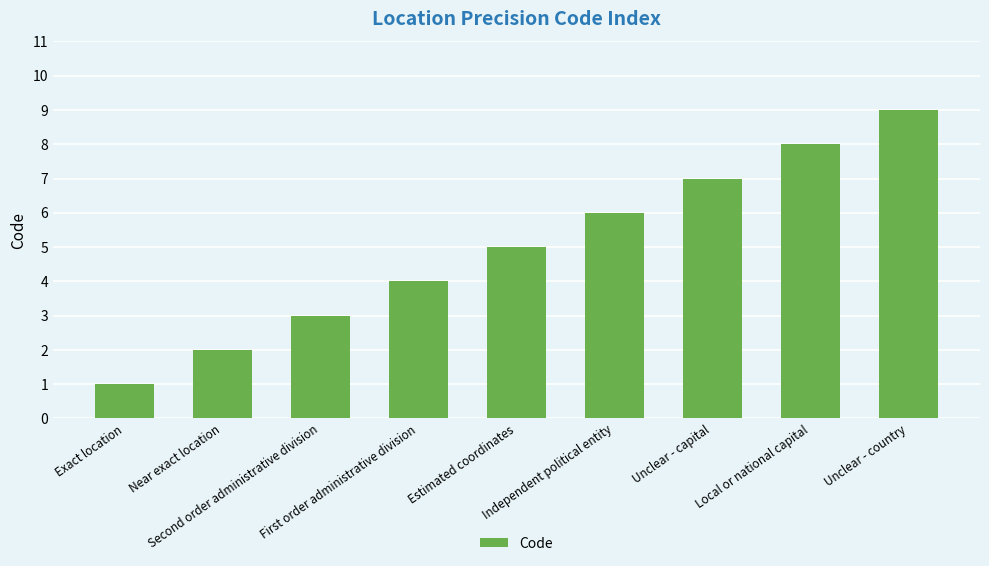

Which category has the lowest value across all series?

Exact location